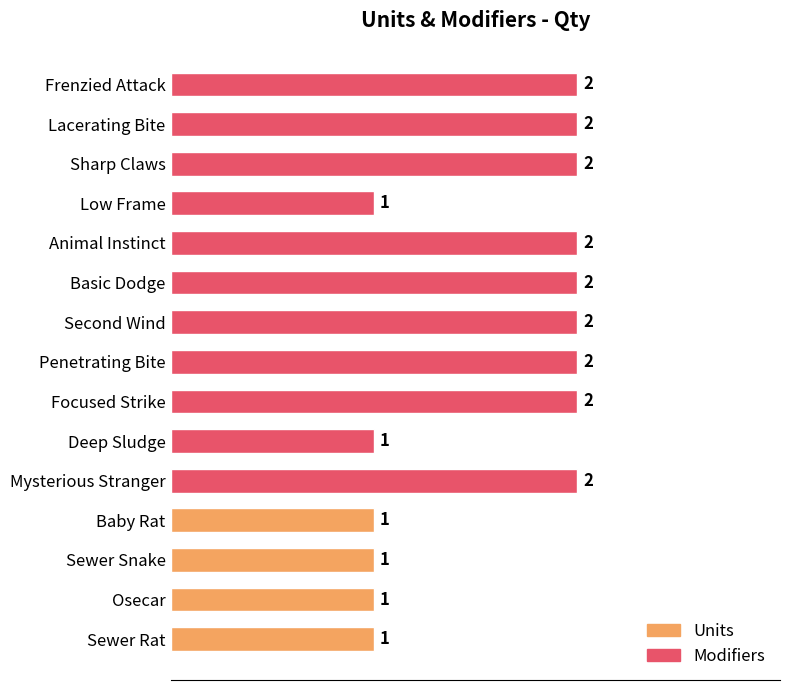

What is the change in value from Sewer Rat to Basic Dodge?

+1